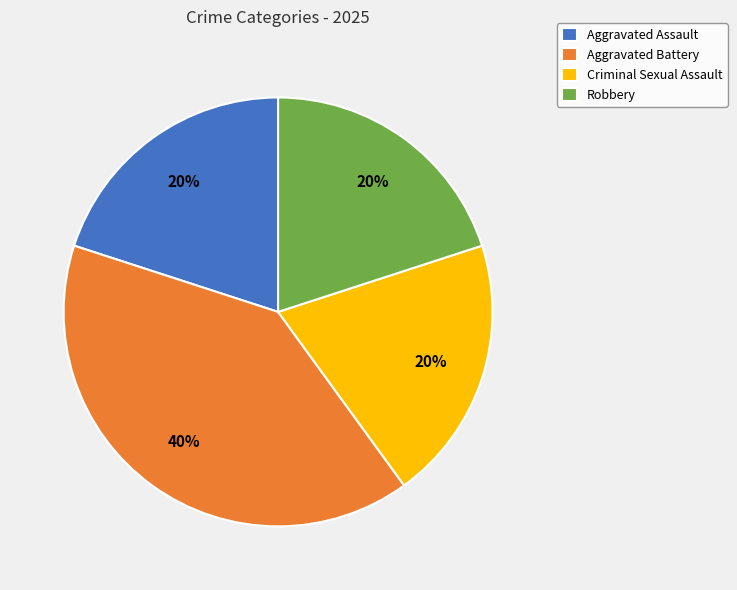

Which category has the biggest portion of the pie?

Aggravated Battery